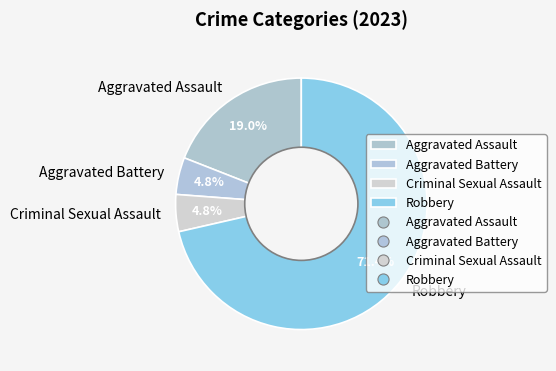

Is Robbery the majority of the pie?

Yes